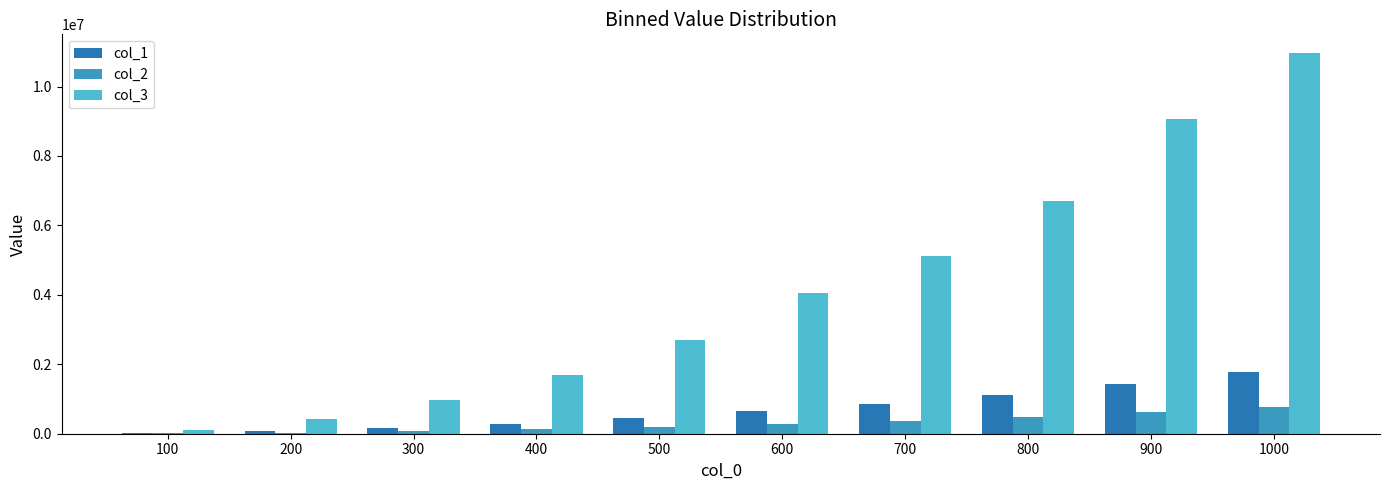

Is the value of col_2 at 500 greater than the value of col_1 at 900?

No